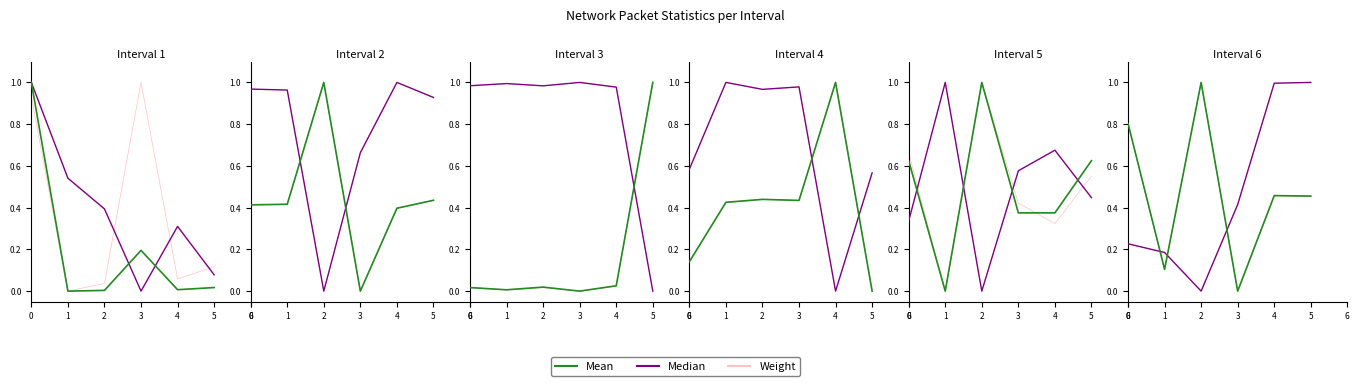

Between which two adjacent categories do Mean and Median first intersect?

0 and 1